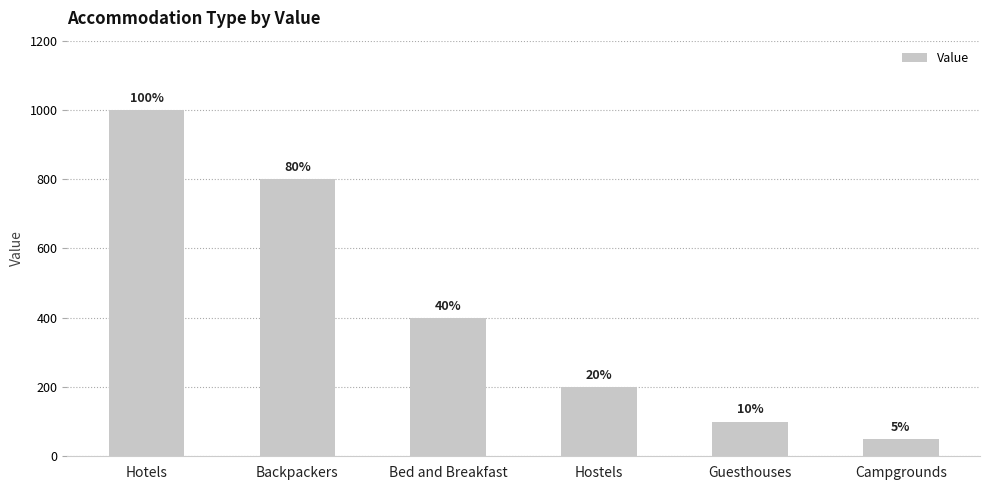

What is the greatest value displayed?

1000